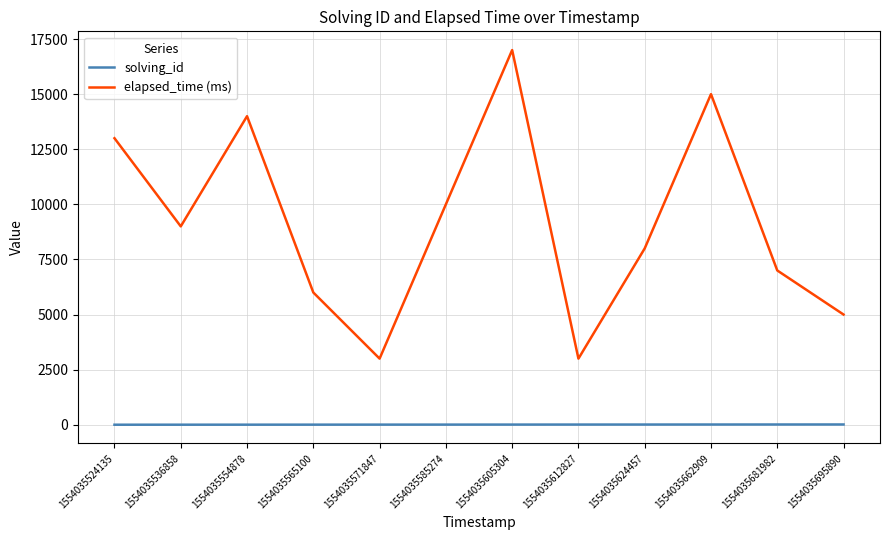

The value of elapsed_time (ms) at 1554035554878 is 14000. True or false?

True